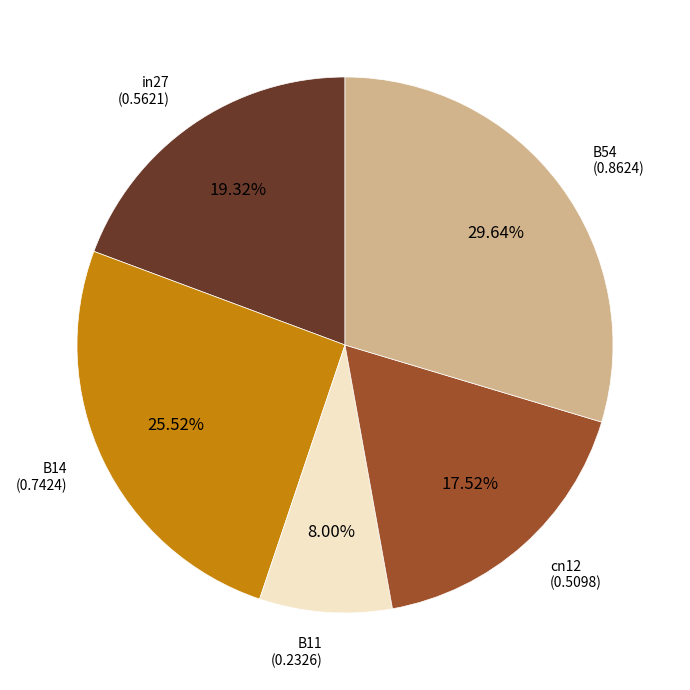

What percentage is the B54 slice, to the nearest percent?

30%